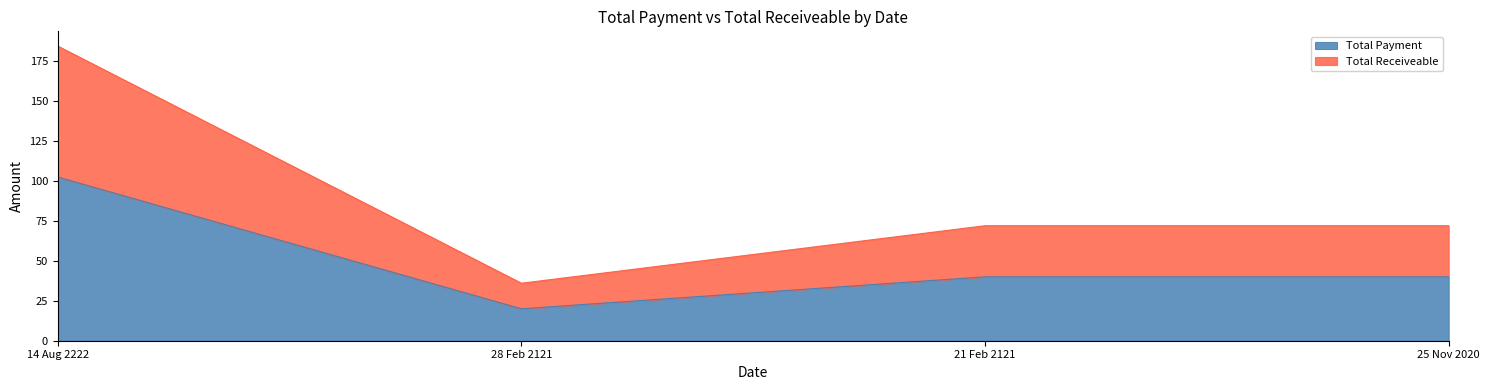

What is the label of the 2nd point from the left?

28 Feb 2121